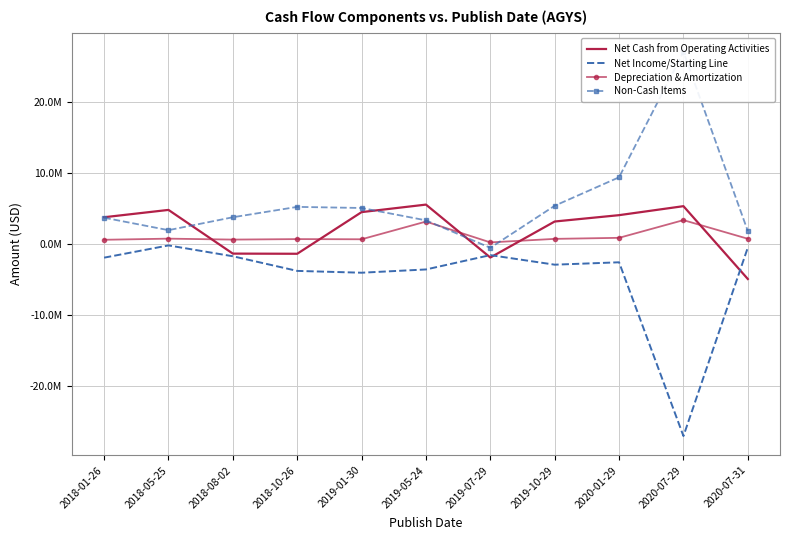

What are all the series names shown in the legend?

Net Cash from Operating Activities, Net Income/Starting Line, Depreciation & Amortization, Non-Cash Items